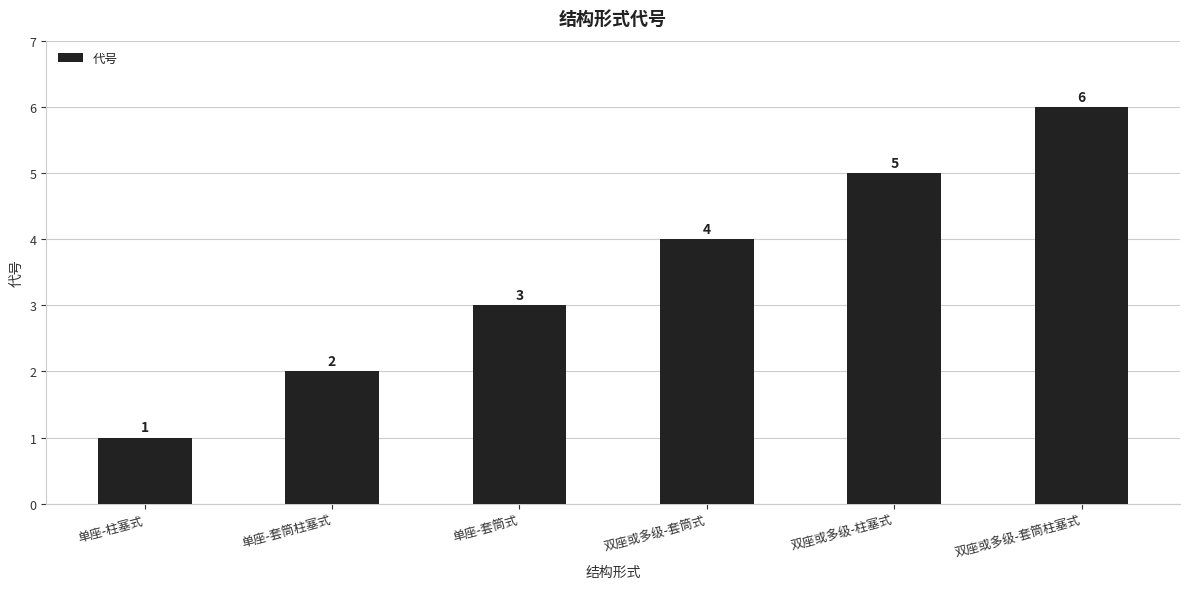

Does the chart contain stacked bars?

No